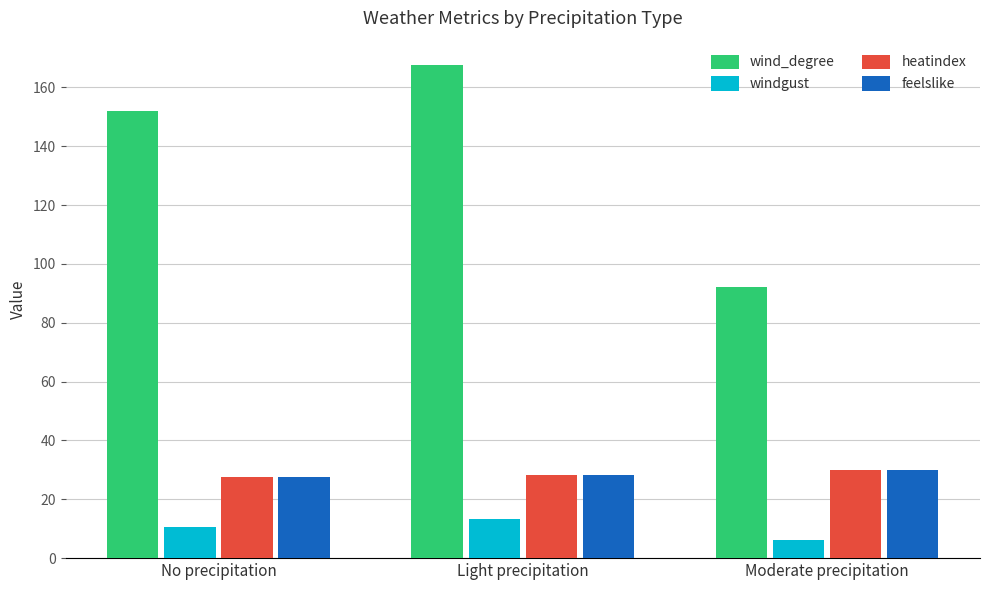

What is the approximate value of heatindex at Moderate precipitation?

30.0